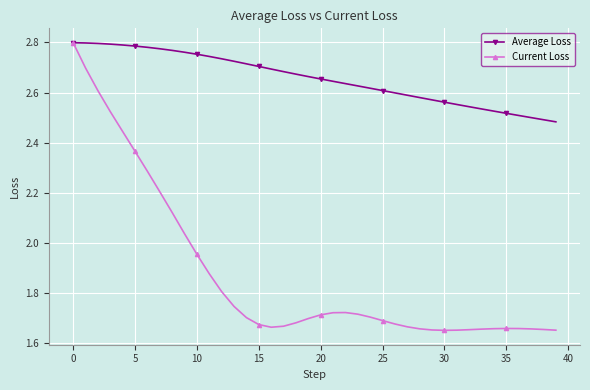

Count the Average Loss values in the range 2 to 3.

40